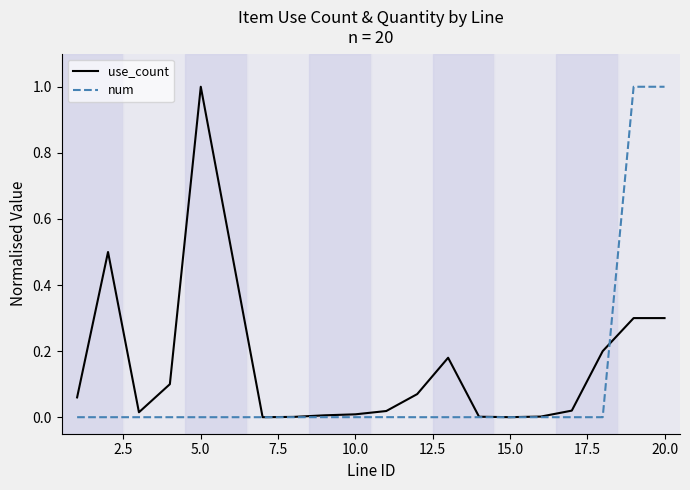

What is the greatest value displayed?

1.0